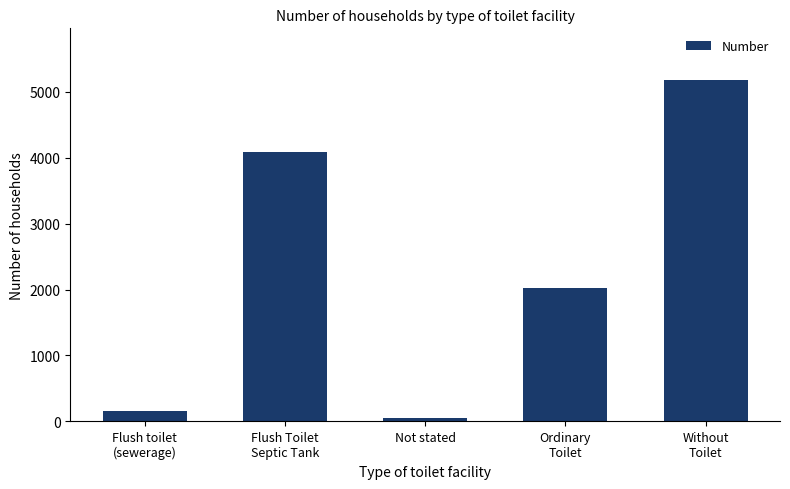

Rank the categories by value from highest to lowest.

Without
Toilet, Flush Toilet
Septic Tank, Ordinary
Toilet, Flush toilet
(sewerage), Not stated